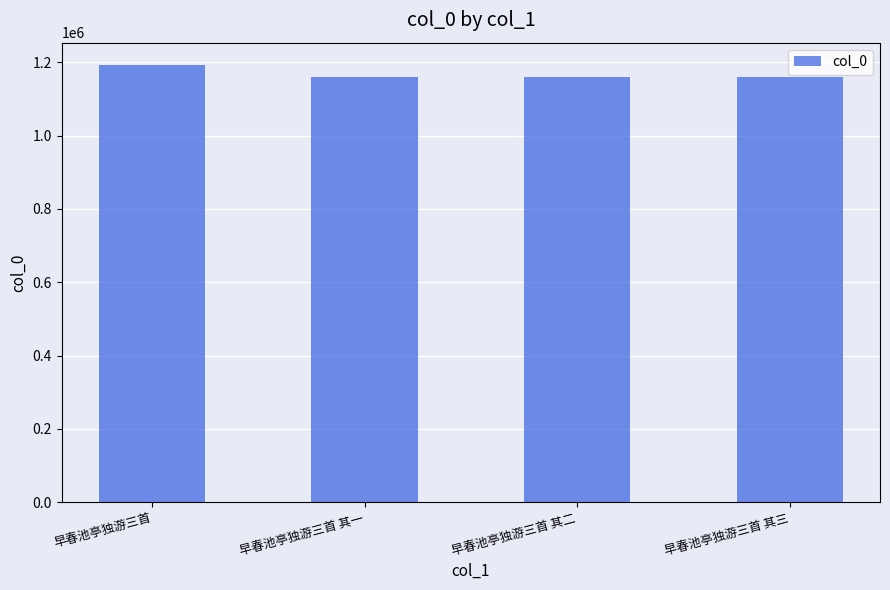

Count the number of categories in the chart.

4